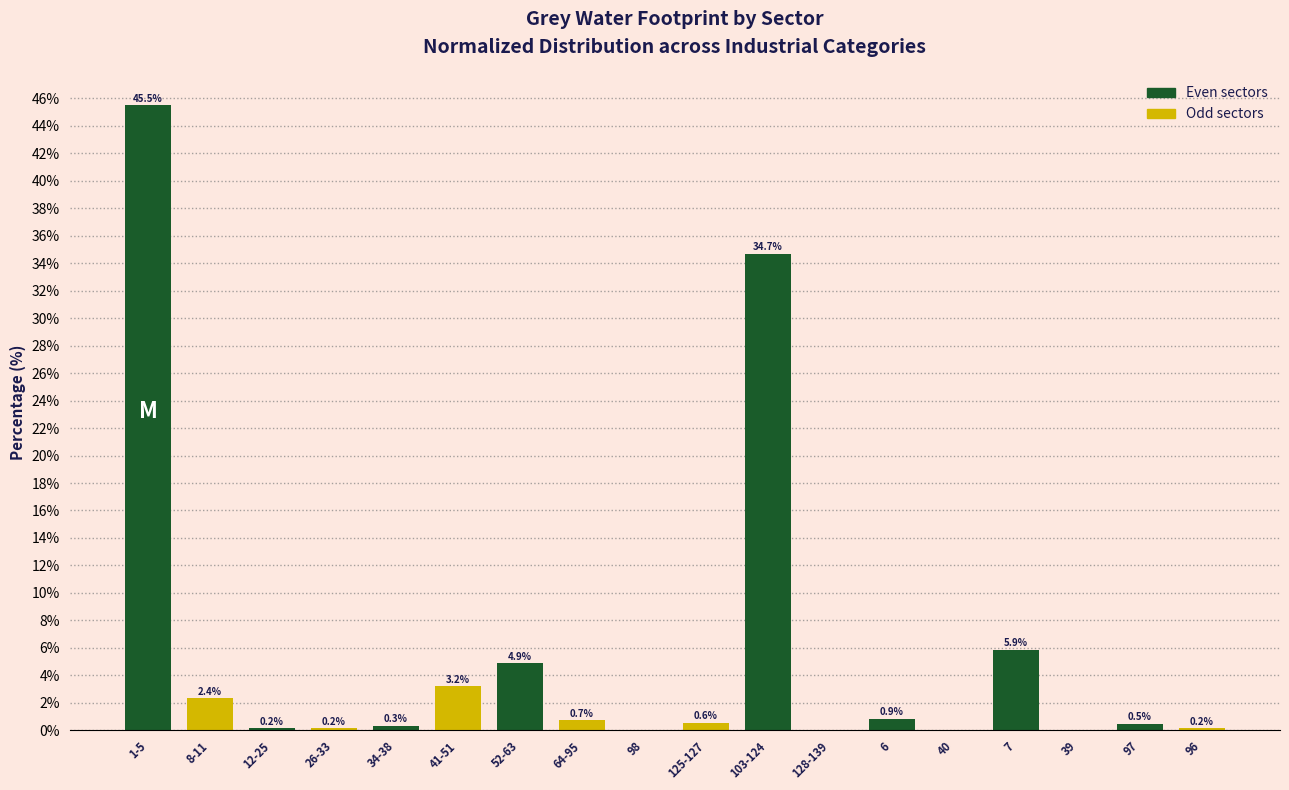

Where is Odd sectors nearest to the value 1?

52-63